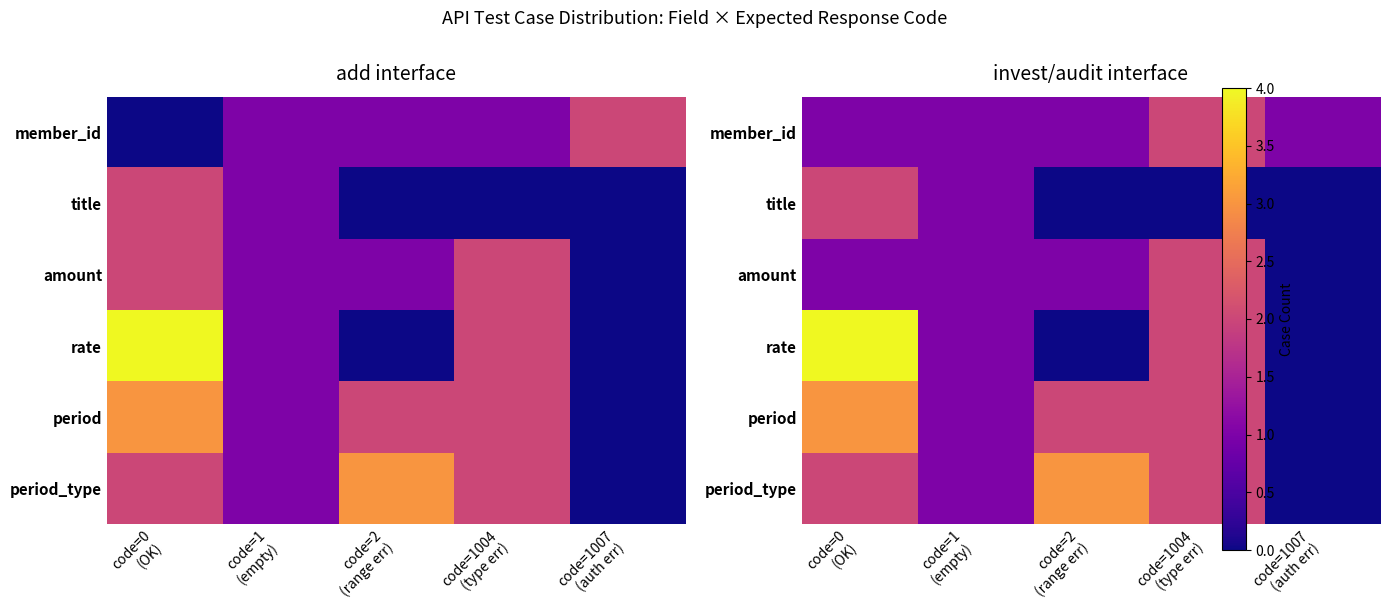

At which category is the sum across all series the highest?

code=0
(OK)